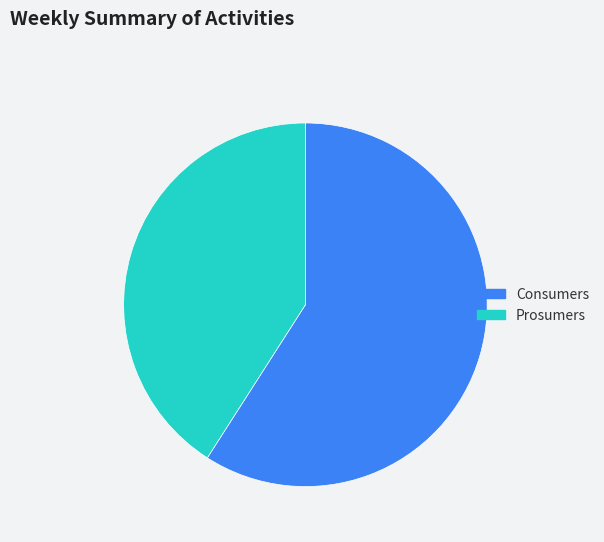

What is the largest slice in the pie chart?

Consumers